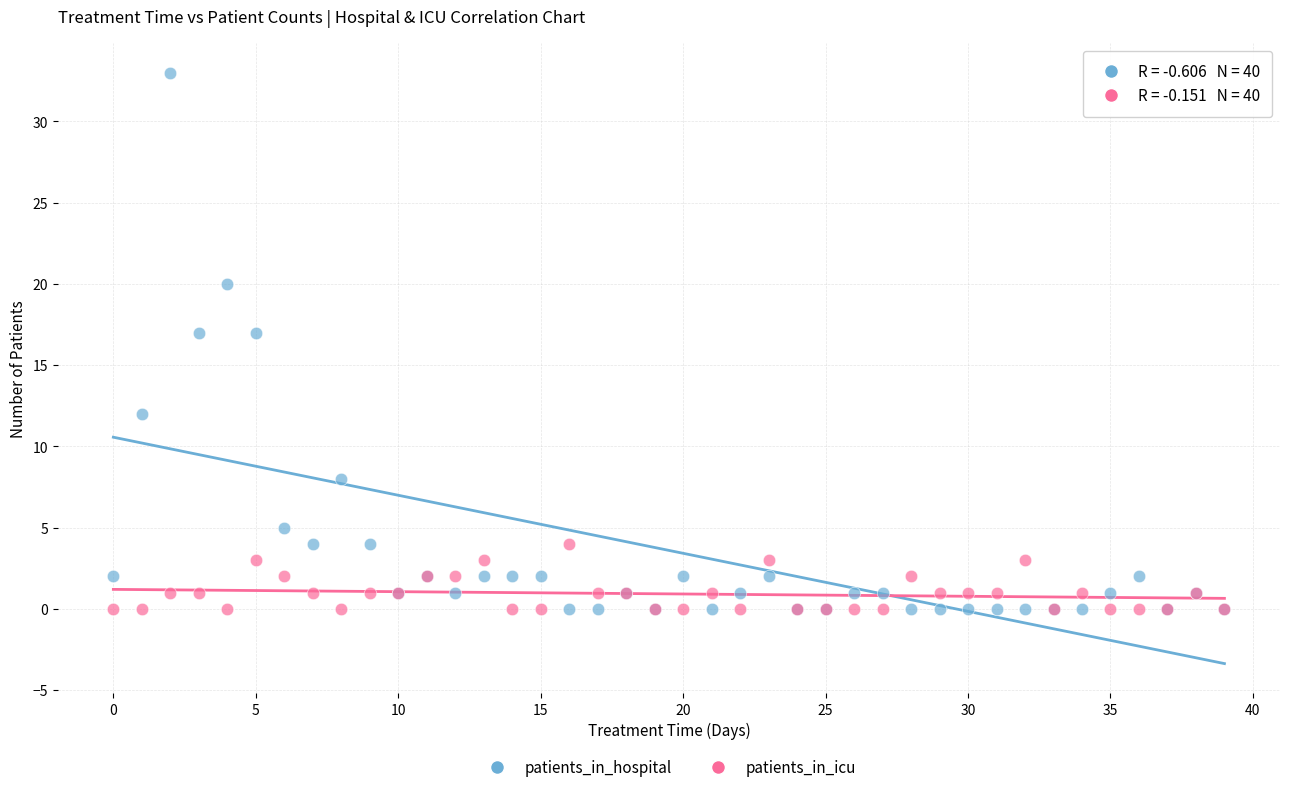

Which series has the largest Y range (max minus min)?

patients_in_hospital